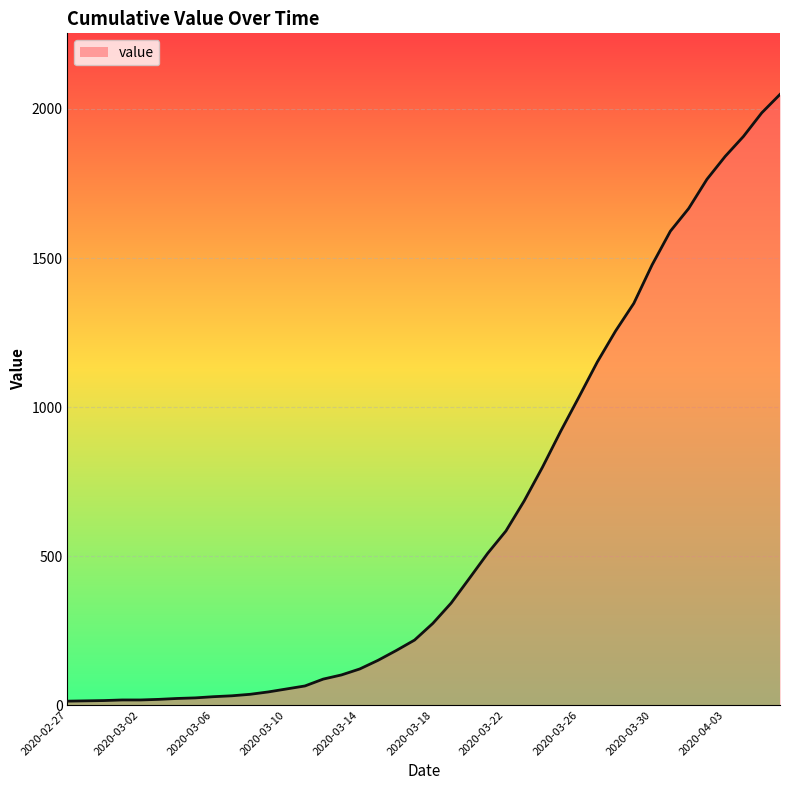

What is the maximum value shown in the chart?

2049